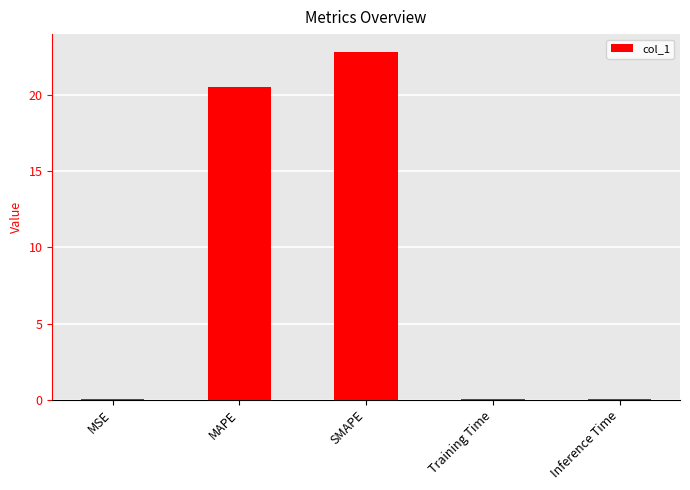

What is the change in value from SMAPE to Inference Time?

-22.9